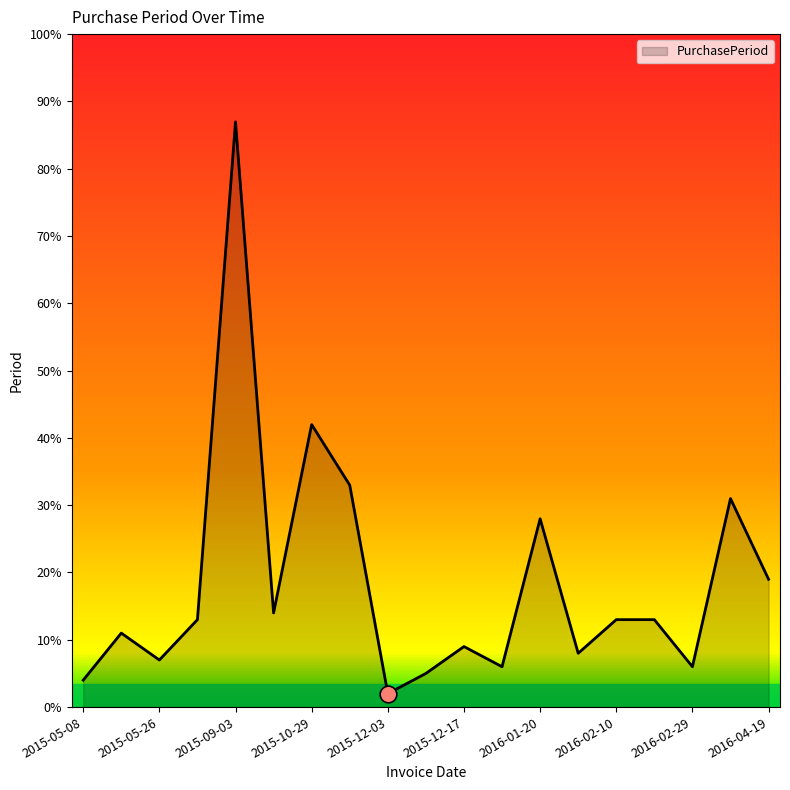

What is the maximum value shown in the chart?

87